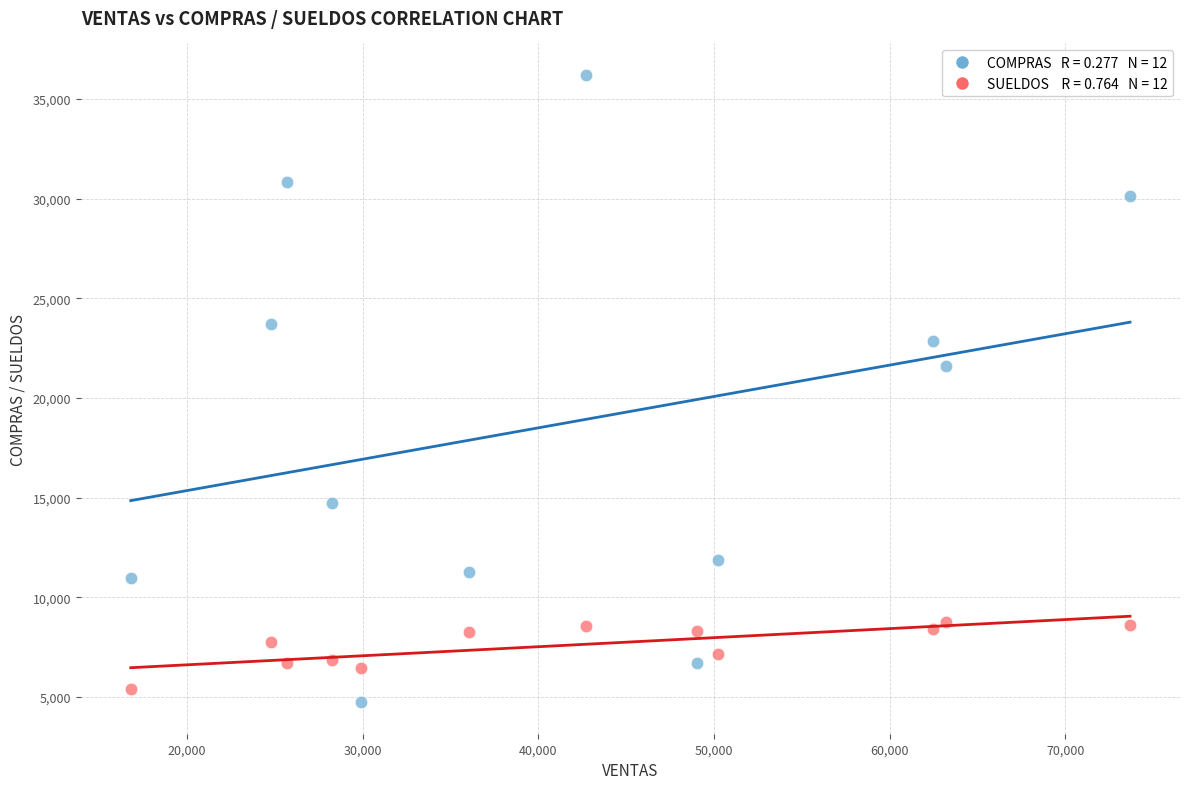

Across all series, what Y value is closest to 20471?

21611.2